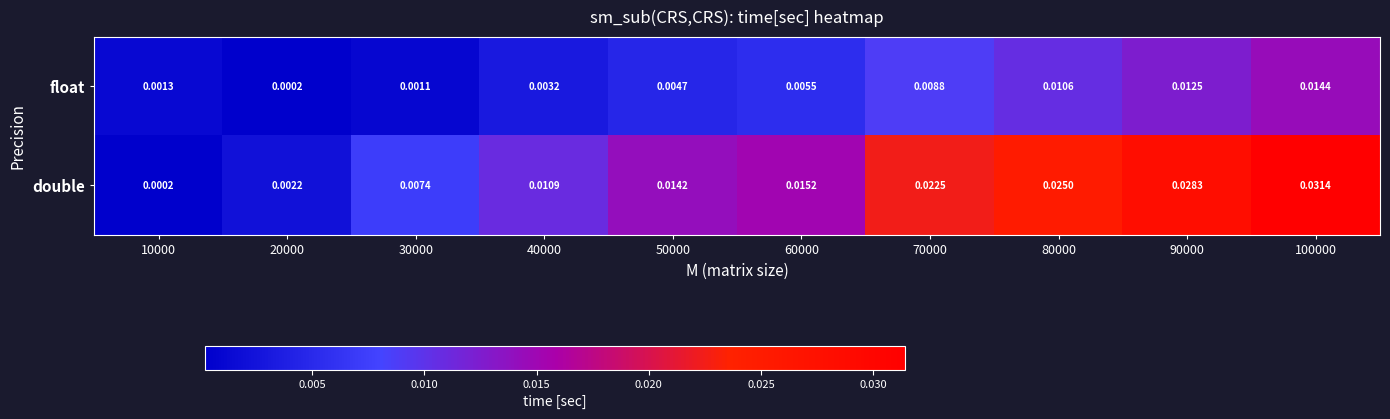

Is the value of float at 80000 greater than the value of double at 30000?

Yes